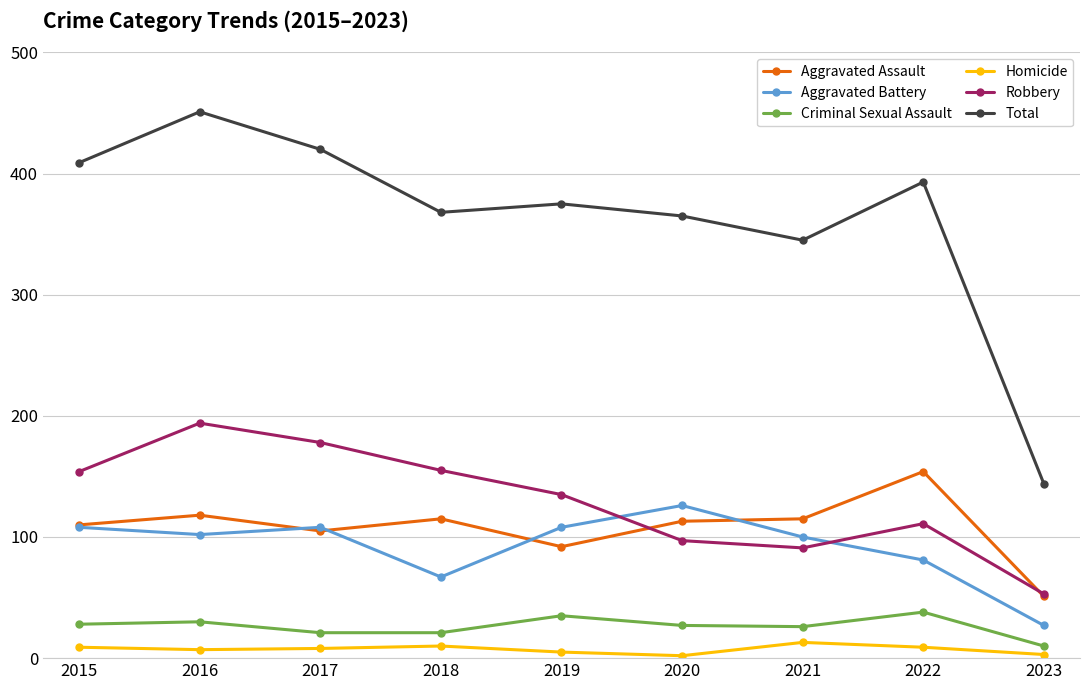

At how many categories does at least one series exceed 104?

9